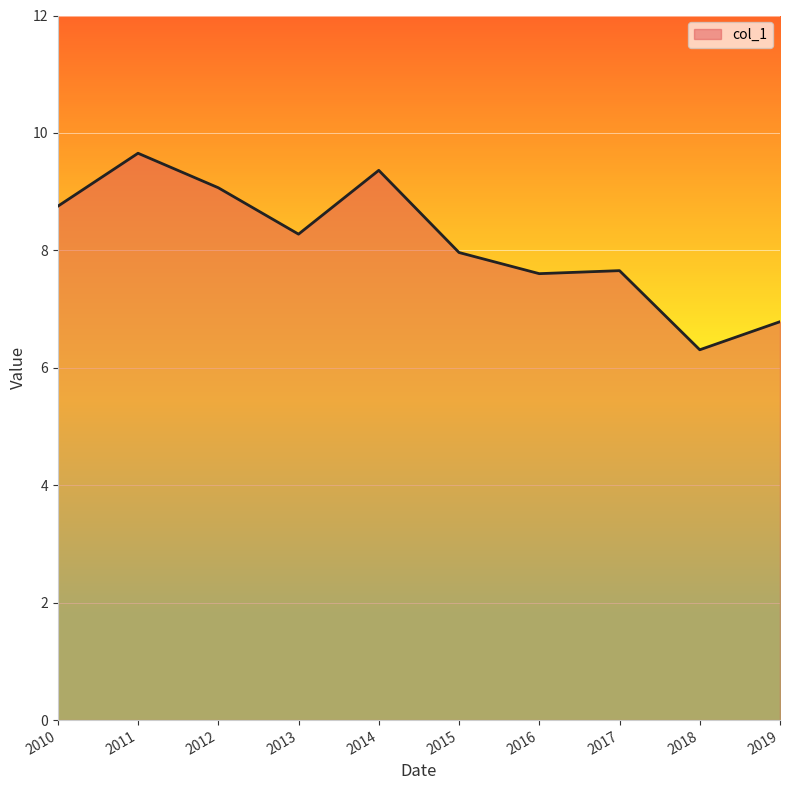

Does the chart display data point markers on the line(s)?

No